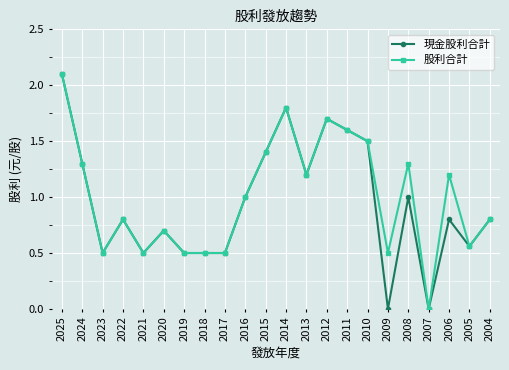

How many lines are shown in the chart?

2